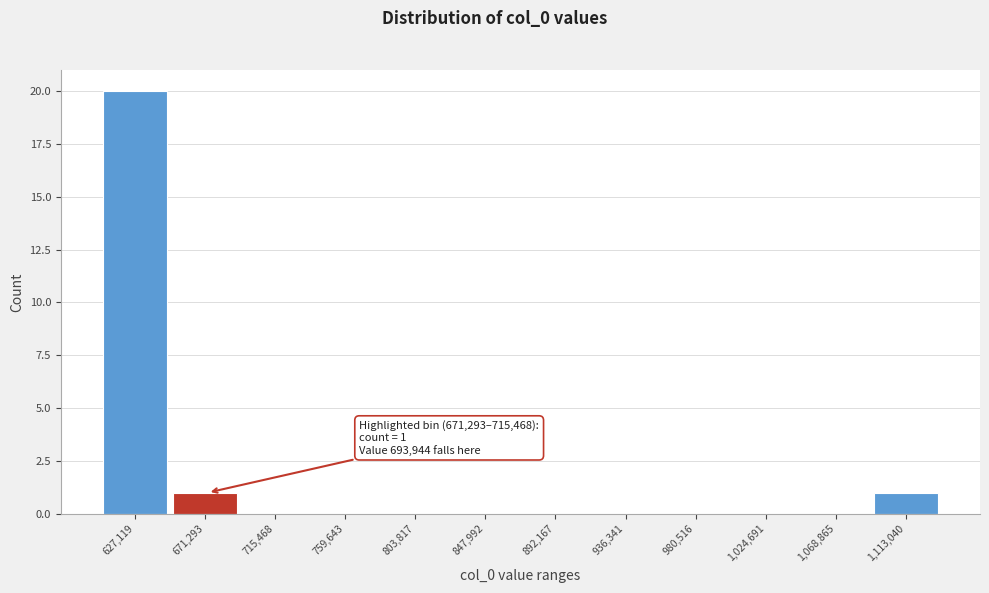

Reading left to right, transcribe all the data shown in this chart.

627,119=20	671,293=1	715,468=0	759,643=0	803,817=0	847,992=0	892,167=0	936,341=0	980,516=0	1,024,691=0	1,068,865=0	1,113,040=1